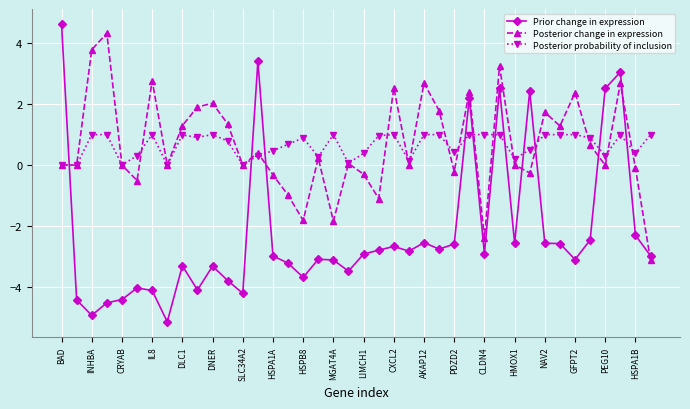

How many lines are shown in the chart?

3